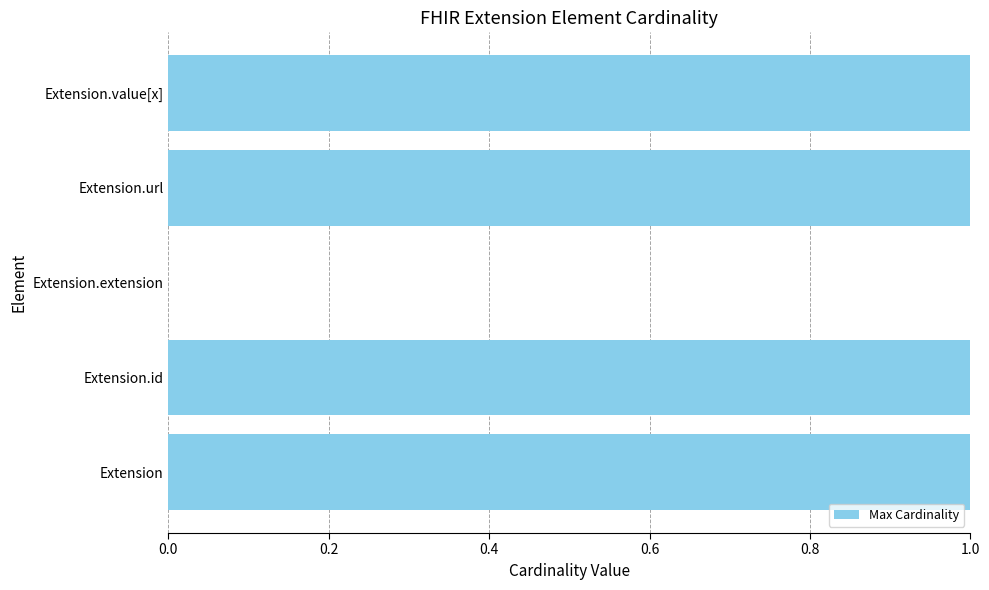

True or false: the data shows 1 at Extension.

True